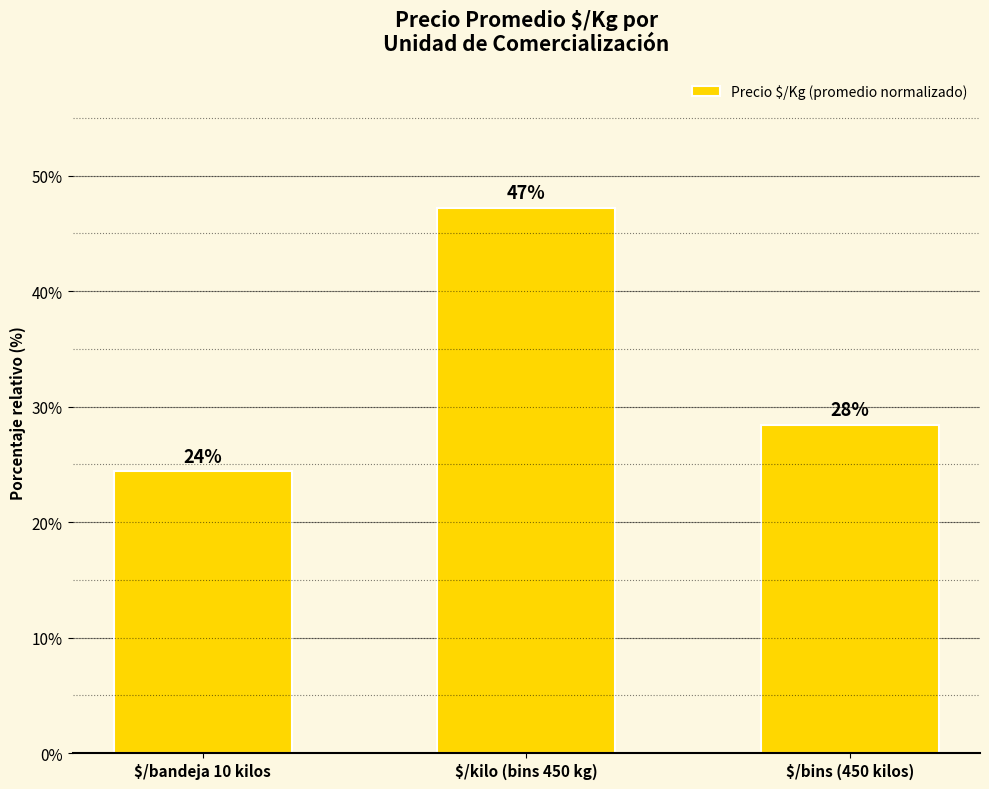

What is the smallest value displayed?

24.4